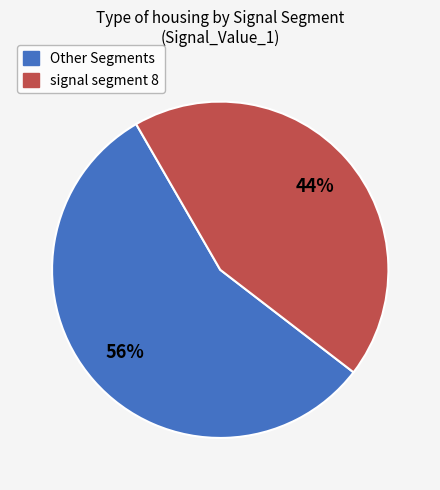

Does any single category account for the majority?

Yes